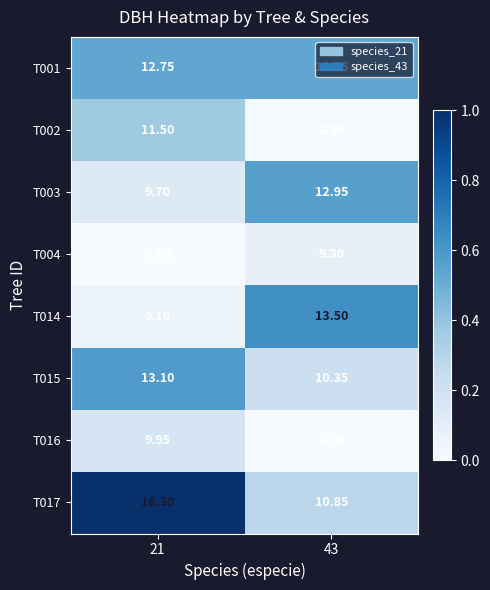

Count the number of categories in the chart.

2